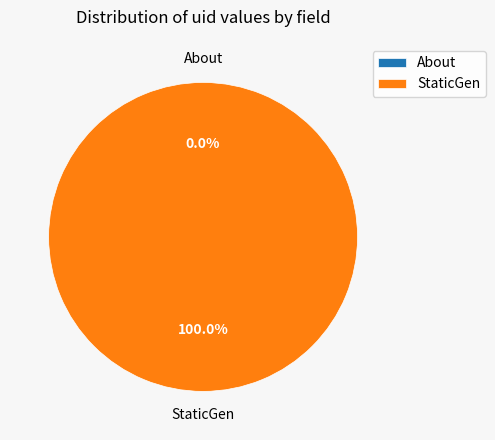

How many segments does this pie chart have?

2